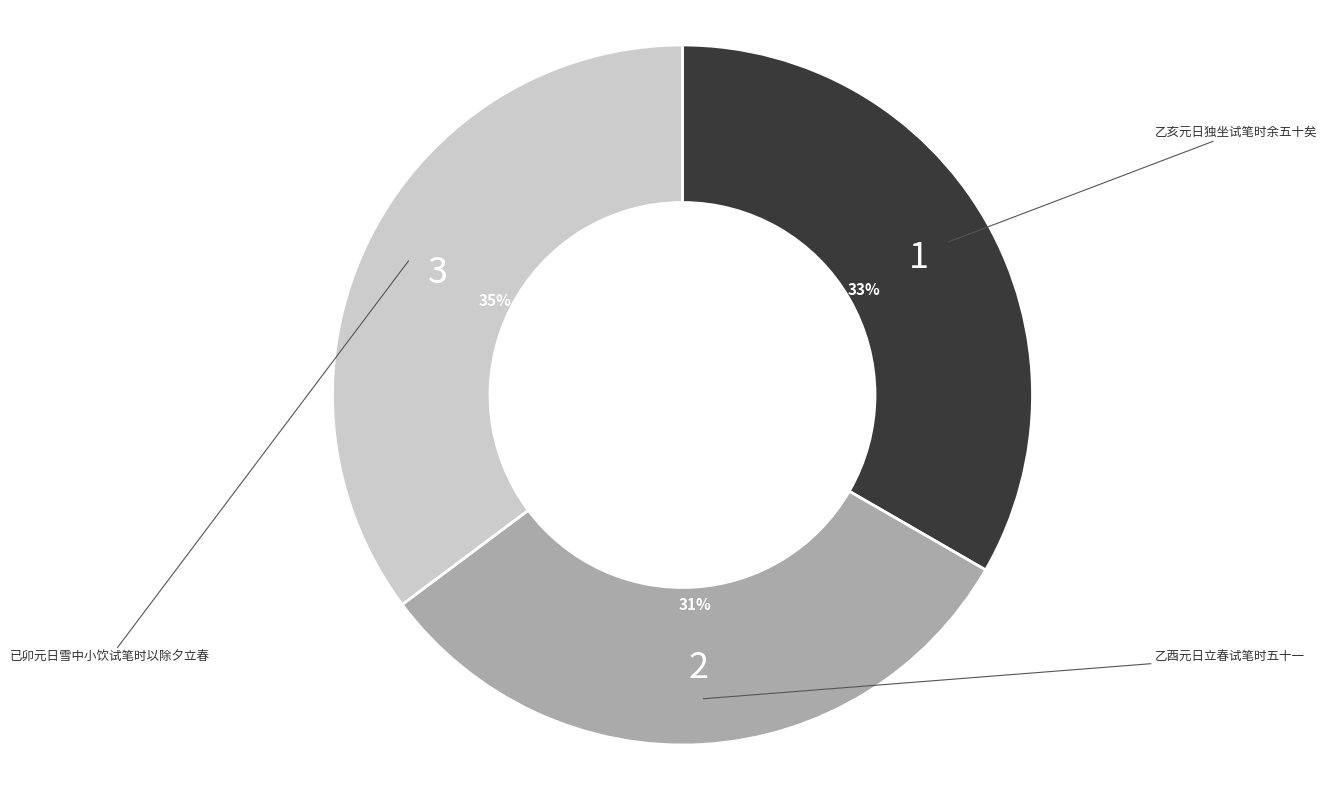

Does any single category account for the majority?

No